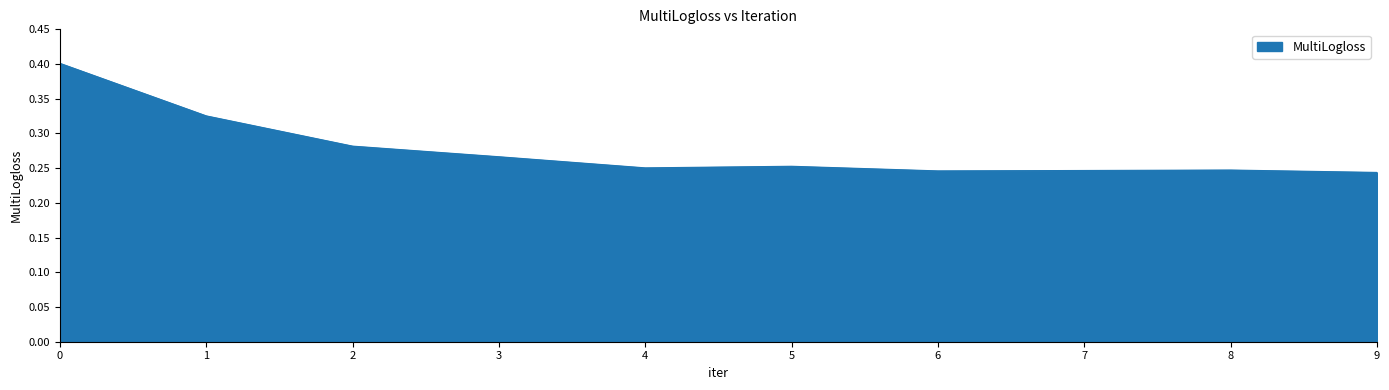

What is the maximum value shown in the chart?

0.4